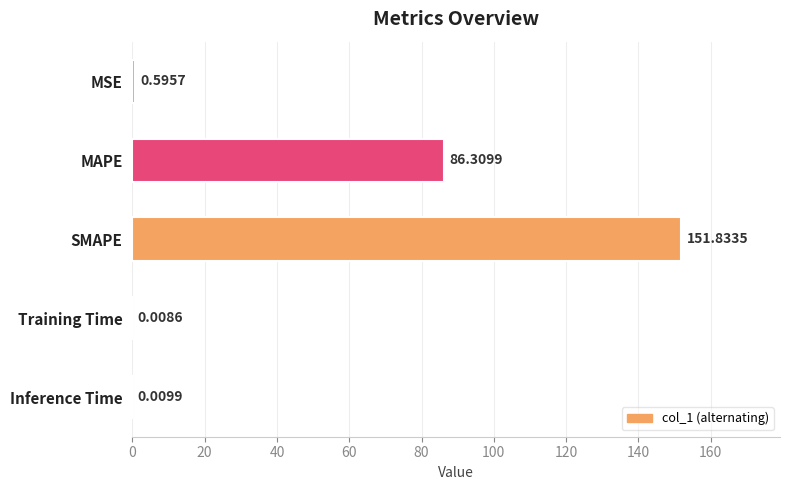

What is the change in value from SMAPE to Inference Time?

-151.8